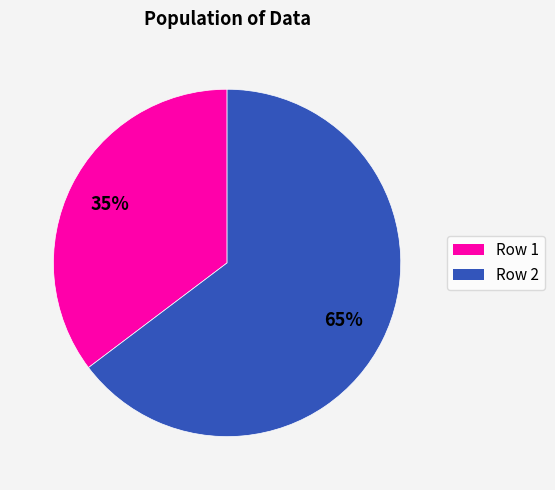

Between Row 1 and Row 2, which is larger?

Row 2